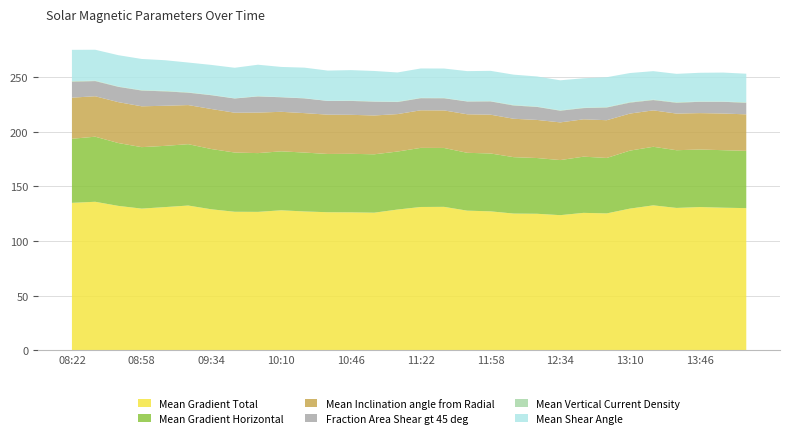

Reading right to left, transcribe all the data shown in this chart.

Mean Gradient Total: 130.1	130.5	131.1	130.3	132.7	129.7	125.3	125.8	123.7	125.0	125.1	127.2	127.8	131.3	131.2	128.8	125.9	126.3	126.4	127.1	128.1	126.7	126.8	129.0	132.5	131.1	129.7	132.1	135.9	134.9
Mean Gradient Horizontal: 52.4	52.6	52.6	52.8	53.5	53.0	50.7	51.4	50.4	51.0	51.6	52.9	52.9	53.8	54.0	53.0	53.4	53.5	53.3	53.8	53.9	53.7	54.1	55.1	56.1	56.0	56.2	57.5	59.5	58.6
Mean Inclination angle from Radial: 33.3	33.5	33.3	33.5	33.3	33.9	34.5	34.2	34.4	34.8	35.1	35.5	35.2	34.3	34.4	34.2	35.5	35.6	35.9	36.1	36.1	37.1	36.4	36.6	35.7	36.7	37.3	37.4	37.0	37.6
Fraction Area Shear gt 45 deg: 10.6	10.8	10.3	9.9	9.4	10.0	11.6	10.2	10.7	11.9	12.1	12.2	11.7	11.1	11.1	11.0	12.7	12.7	12.6	13.5	13.3	14.8	13.0	12.6	11.3	13.2	14.4	14.0	13.9	14.6
Mean Vertical Current Density: 0.4	0.2	0.3	0.4	0.4	0.5	0.4	0.4	0.3	0.3	0.5	0.3	0.2	0.3	0.3	0.4	0.2	0.4	0.1	0.2	0.2	0.3	0.2	0.3	0.4	0.5	0.4	0.3	0.4	0.5
Mean Shear Angle: 26.1	26.4	26.2	26.0	26.0	26.6	27.3	26.9	27.4	27.5	27.8	27.7	27.6	26.9	26.8	26.7	27.8	27.8	27.6	27.9	27.6	28.7	27.9	27.4	27.2	28.0	28.5	28.6	28.2	28.6